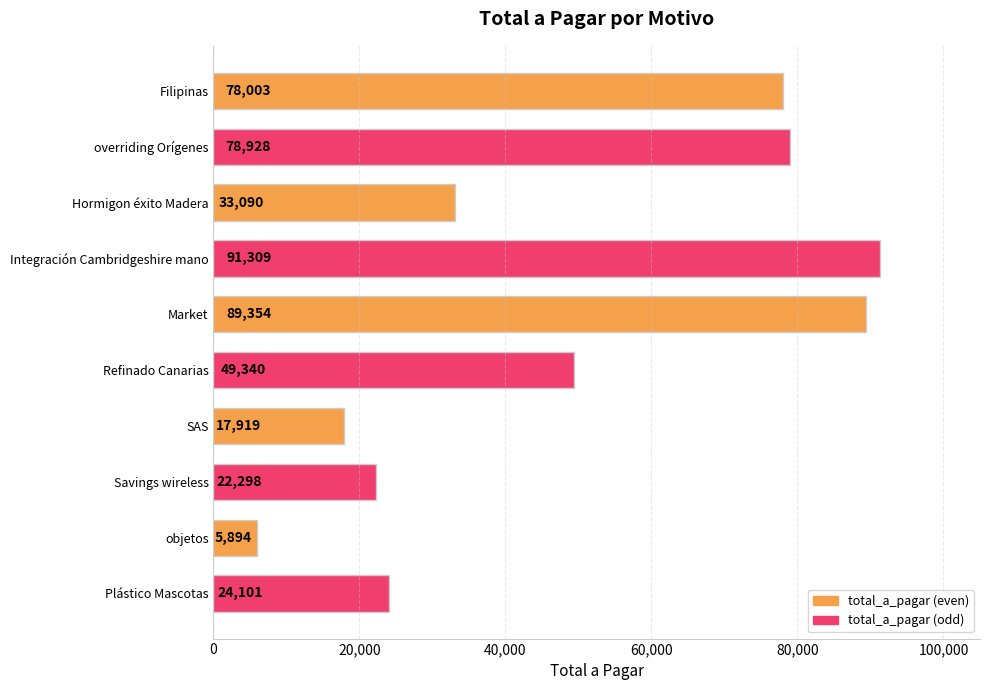

What is the change in value from Hormigon éxito Madera to Integración Cambridgeshire mano?

+58219